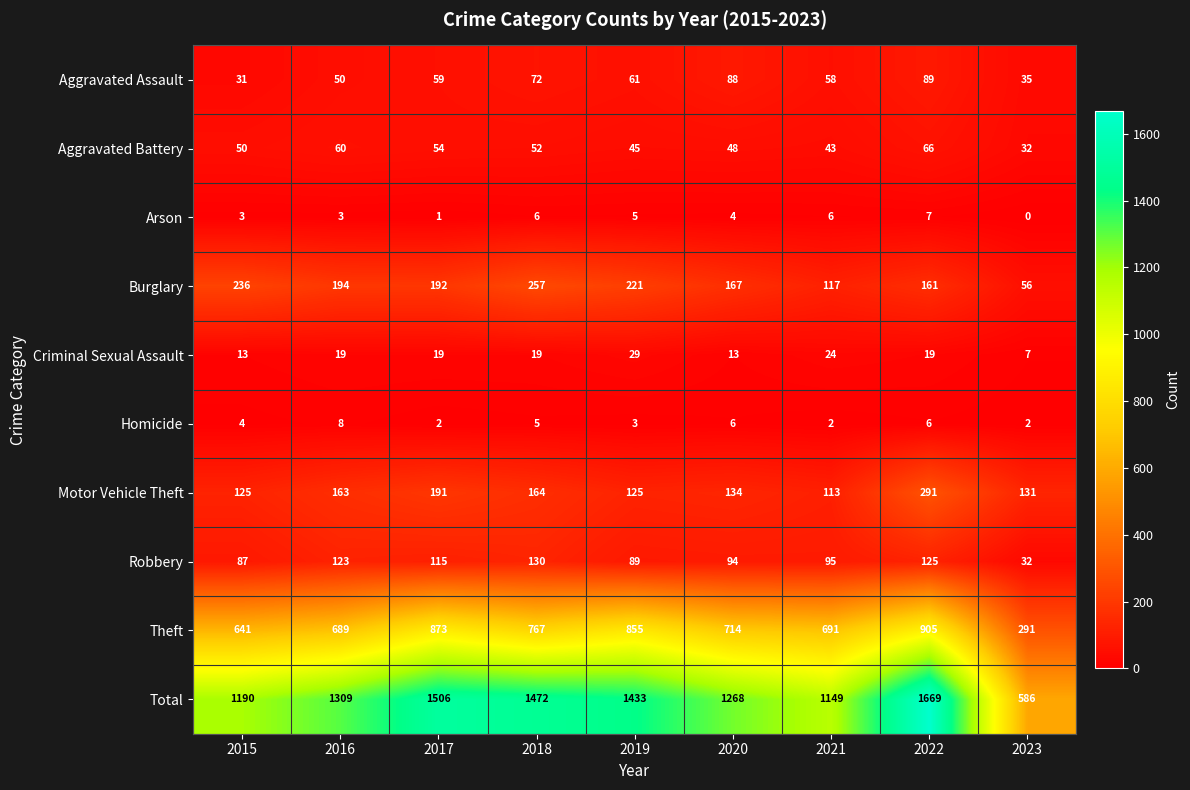

Which series has the widest spread of values?

Total